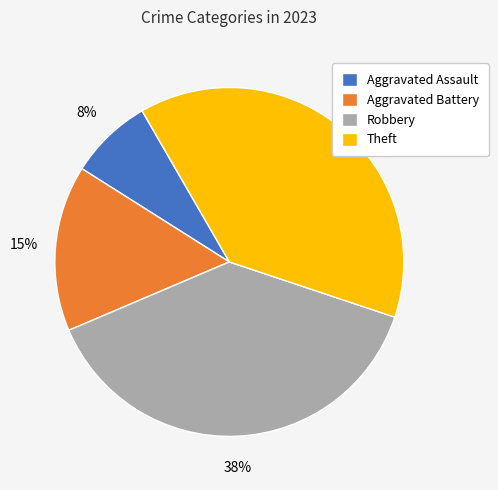

To the nearest percent, what is the average slice percentage?

25%